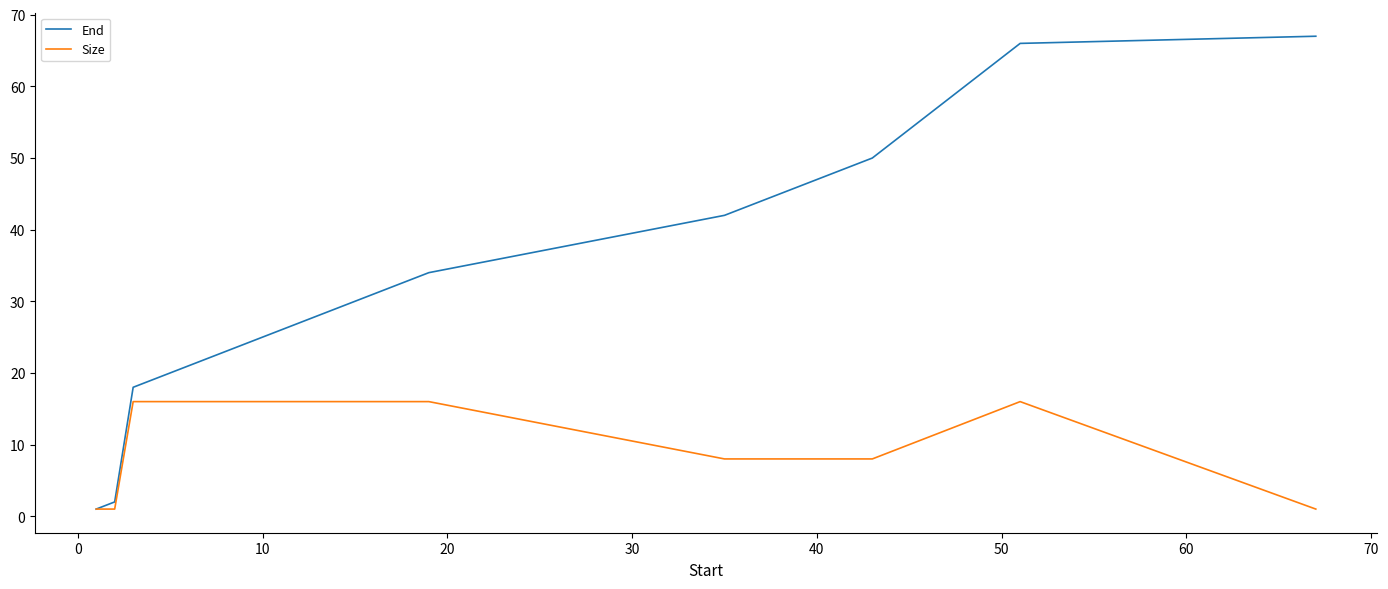

Rank the series by their average value, from highest to lowest.

End, Size